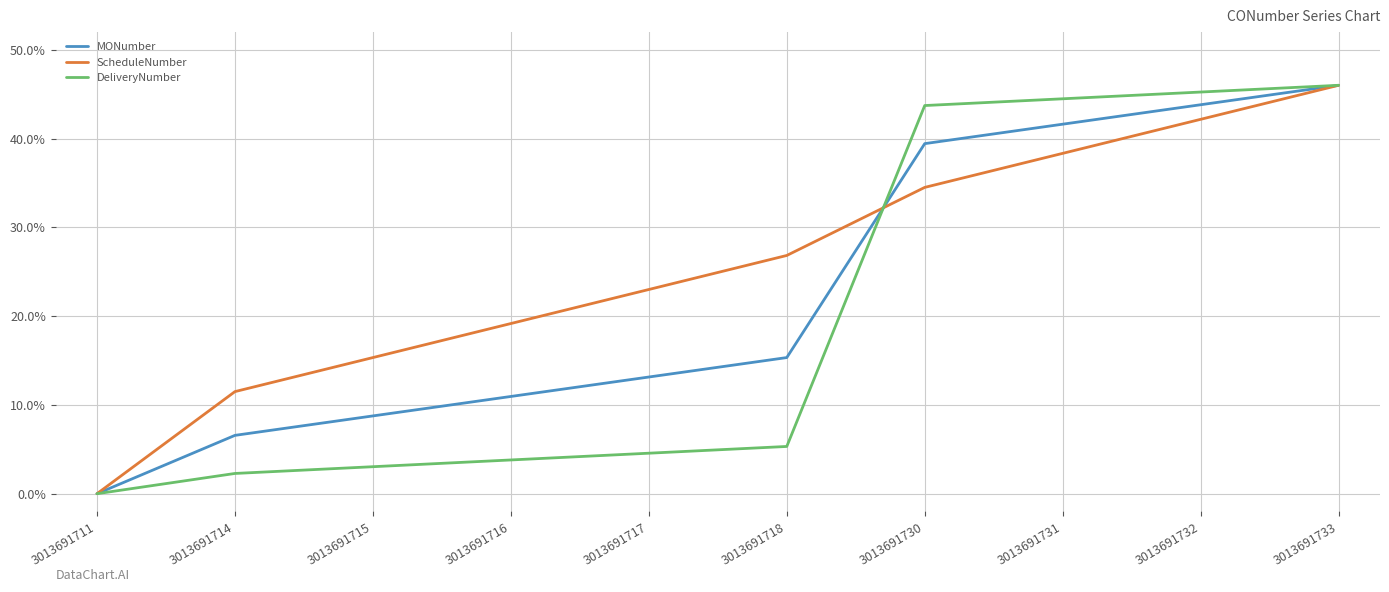

Reading left to right, what are all the values shown in this chart?

MONumber: 3013691711=0.0	3013691714=6.6	3013691715=8.8	3013691716=11.0	3013691717=13.1	3013691718=15.3	3013691730=39.4	3013691731=41.6	3013691732=43.8	3013691733=46.0
ScheduleNumber: 3013691711=0.0	3013691714=11.5	3013691715=15.3	3013691716=19.2	3013691717=23.0	3013691718=26.8	3013691730=34.5	3013691731=38.3	3013691732=42.2	3013691733=46.0
DeliveryNumber: 3013691711=0.0	3013691714=2.3	3013691715=3.0	3013691716=3.8	3013691717=4.6	3013691718=5.3	3013691730=43.7	3013691731=44.5	3013691732=45.2	3013691733=46.0